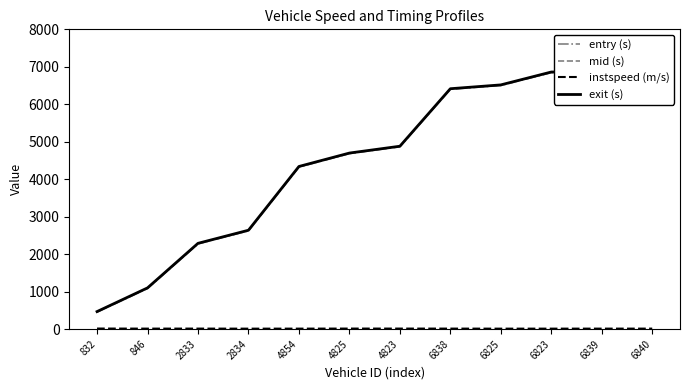

The value of instspeed (m/s) at 2833 is 17.2. True or false?

False